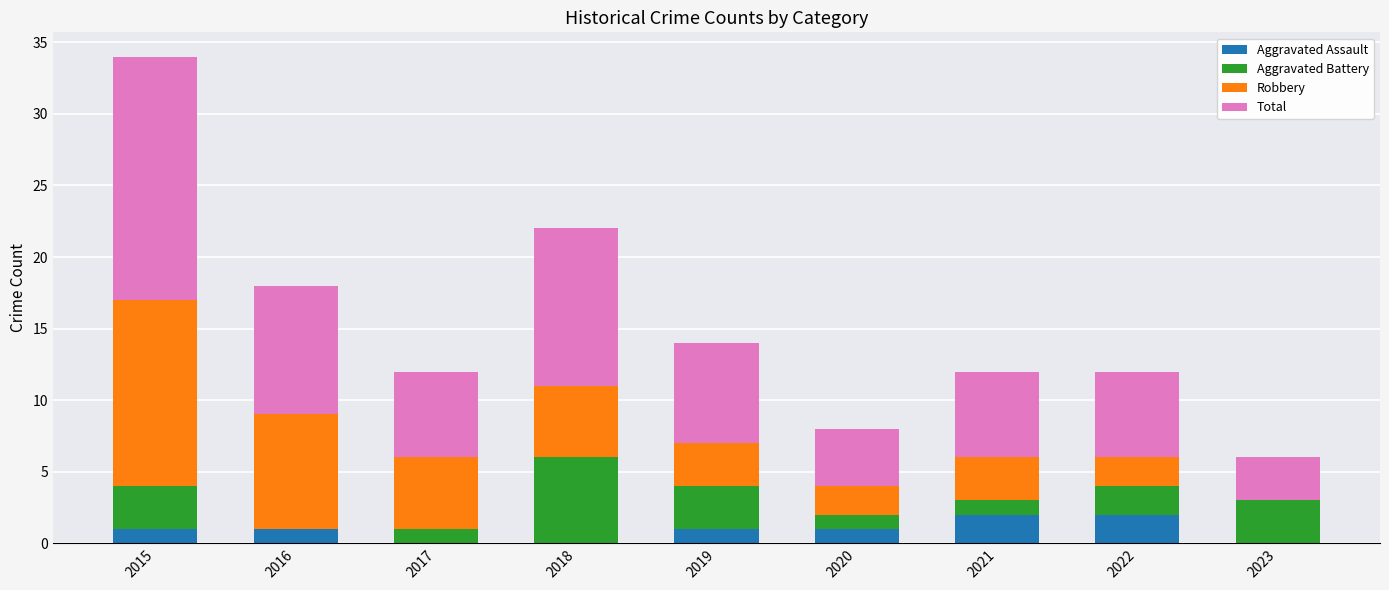

Are the bars horizontal?

No